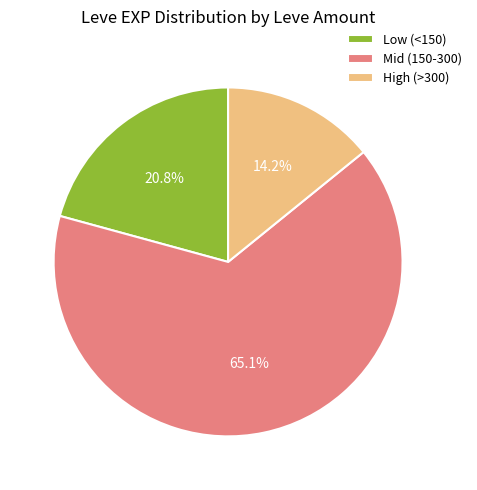

Does High (>300) represent more than half of the total?

No